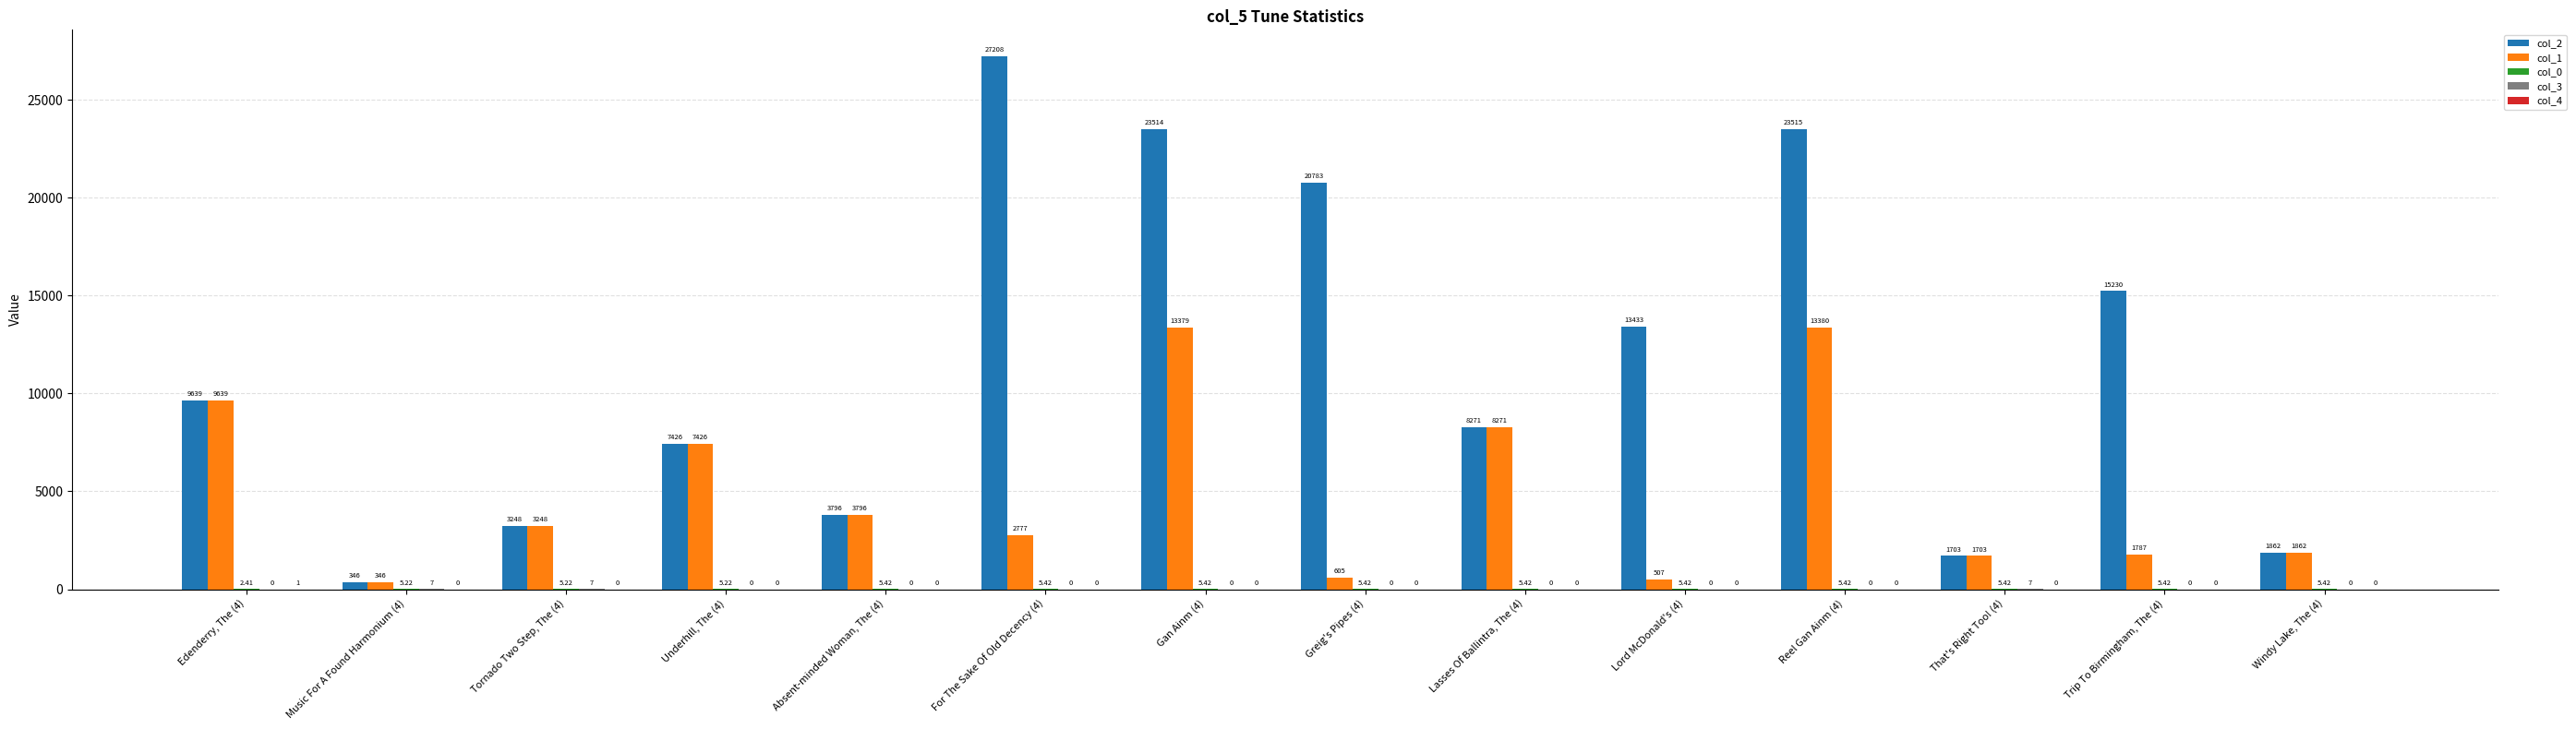

At which category is the sum across all series the highest?

Reel Gan Ainm (4)